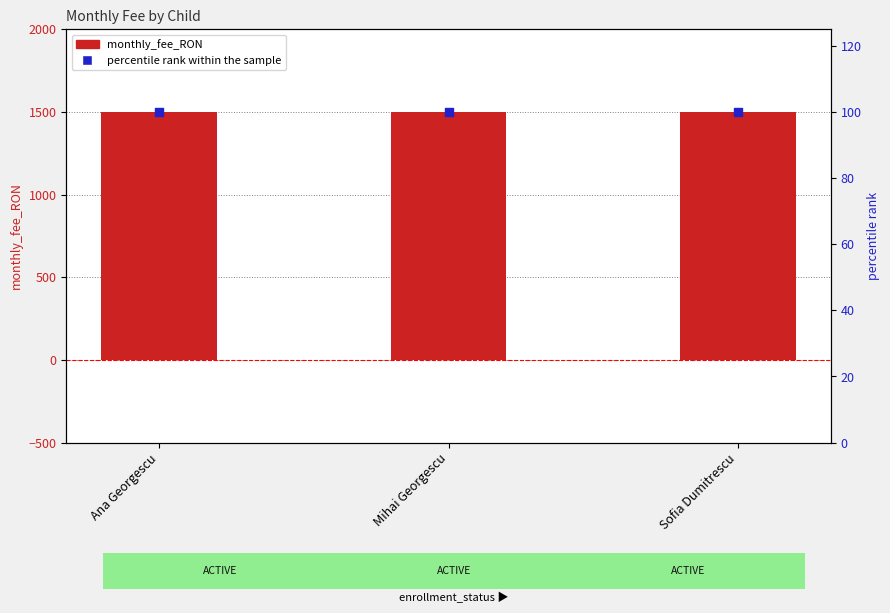

At how many categories does at least one series exceed 1017?

3